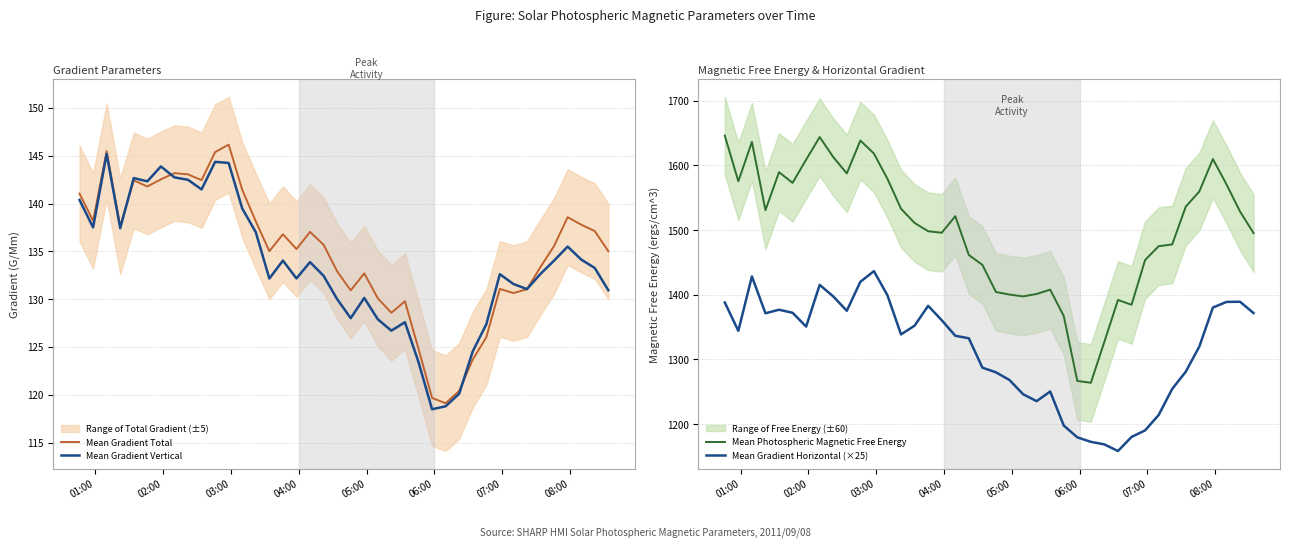

True or false: Mean Photospheric Magnetic Free Energy and Mean Gradient Total cross at least once.

False